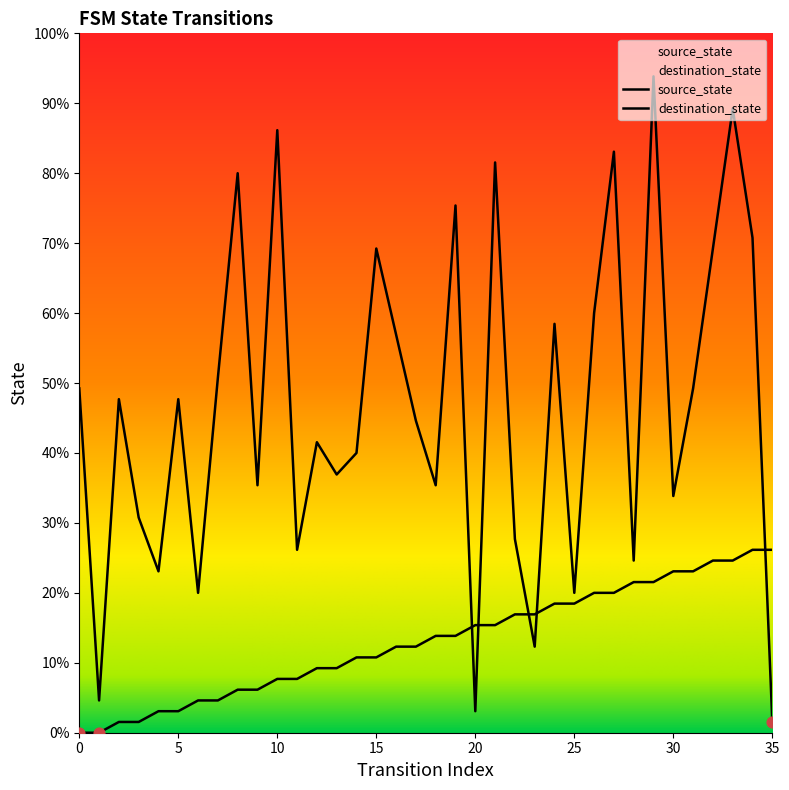

At which category is the sum across all series the highest?

29